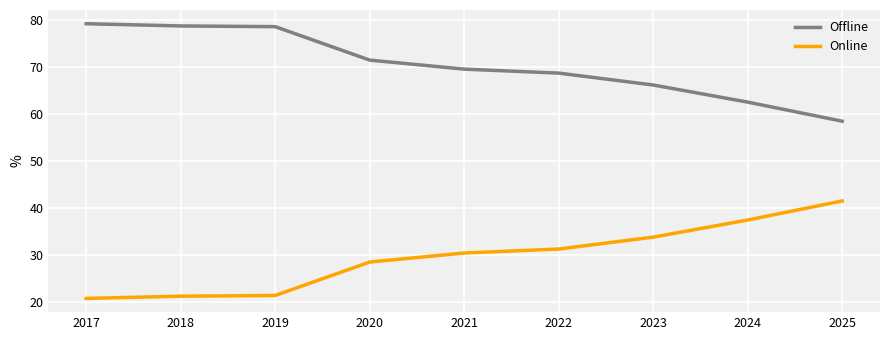

True or false: Offline and Online intersect in this chart.

False